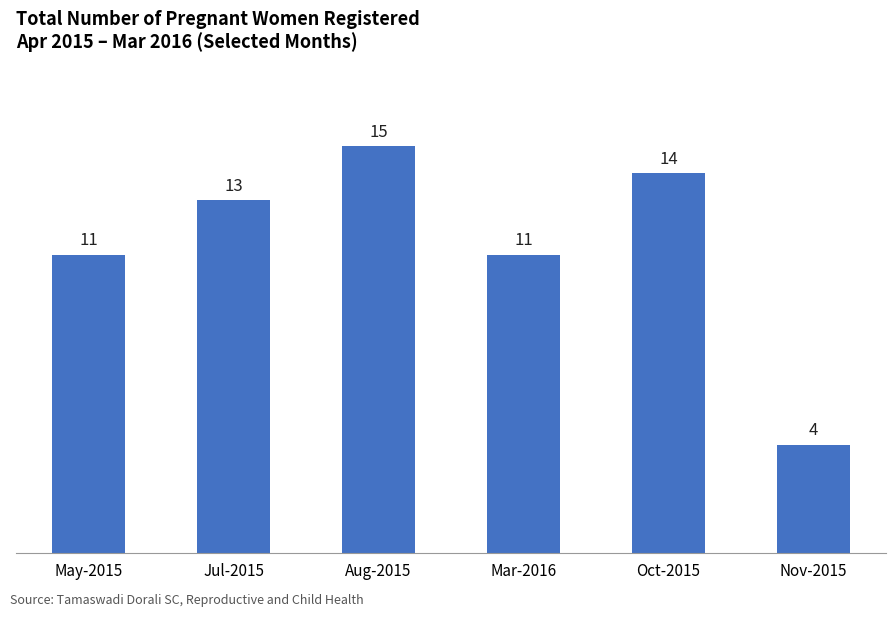

How many values are below 13?

3